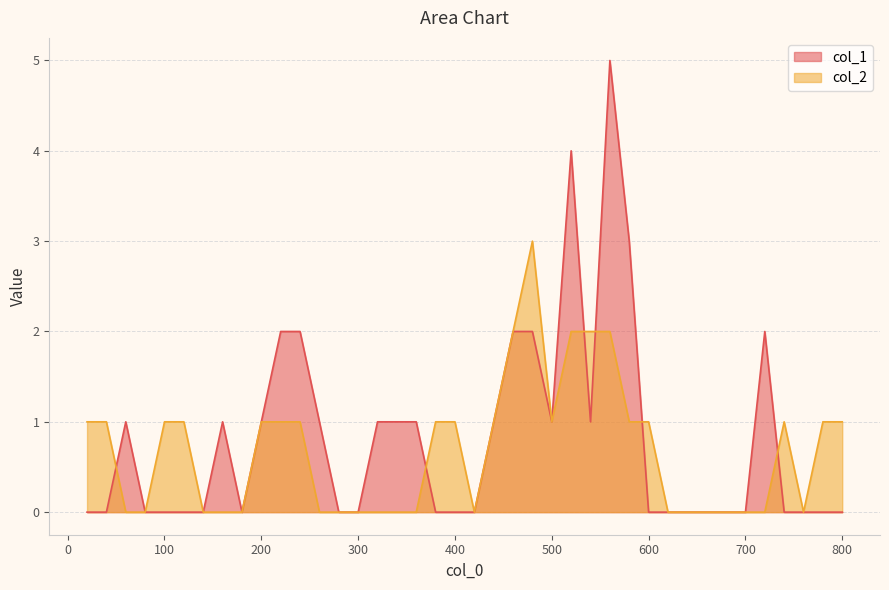

Which category has the lowest value in the col_2 series?

60